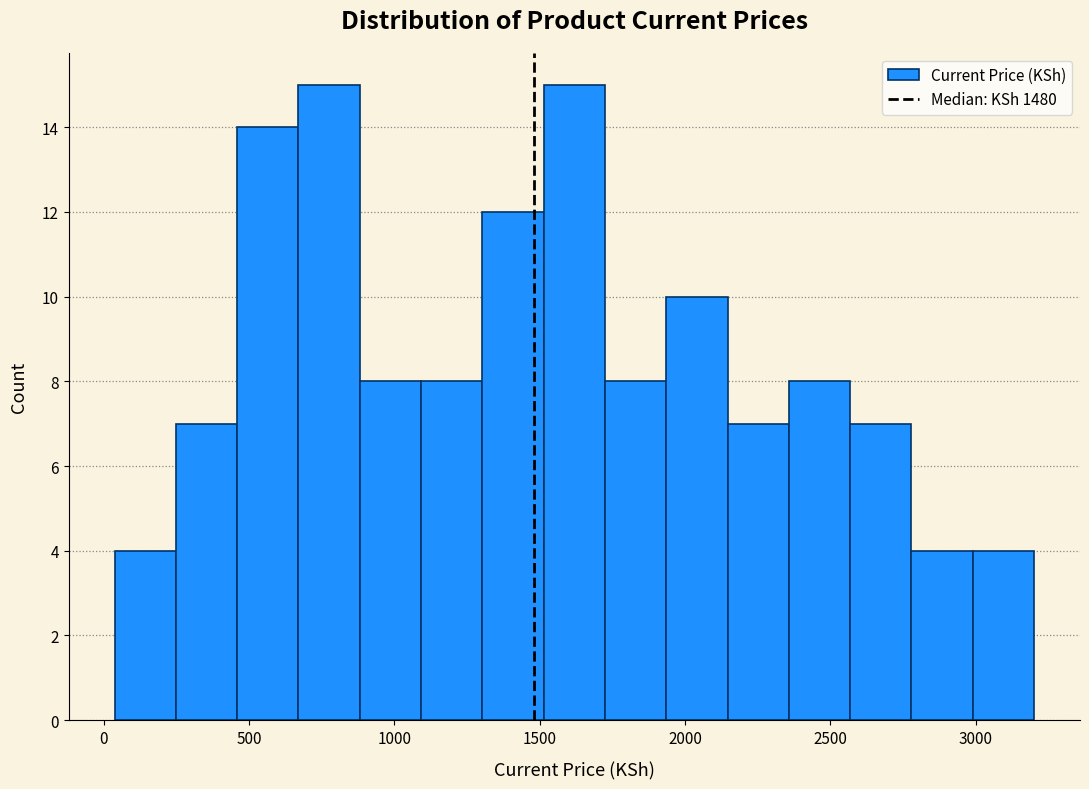

How tall is the bar that spans 1950 to 2150 on the x-axis? Neither the bar edges nor the heights are printed on the chart, so give them approximately, as read against the axes.

10